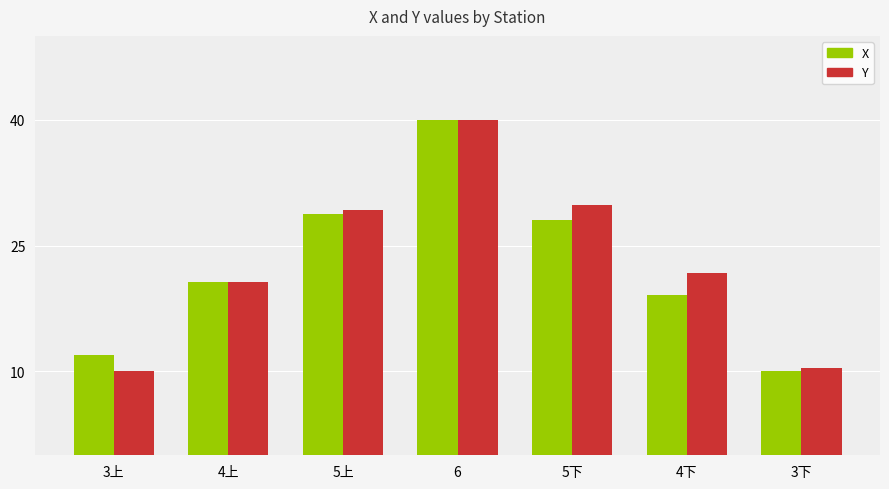

Is it true that X equals 28.0 at 5下?

True